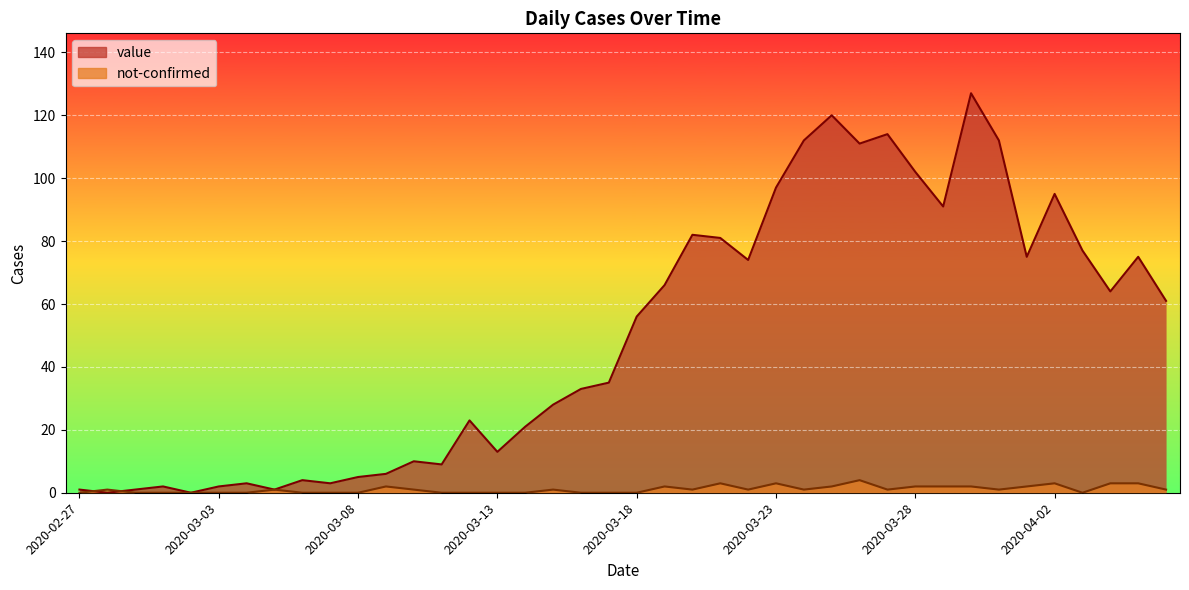

True or false: not-confirmed and value cross at least once.

True